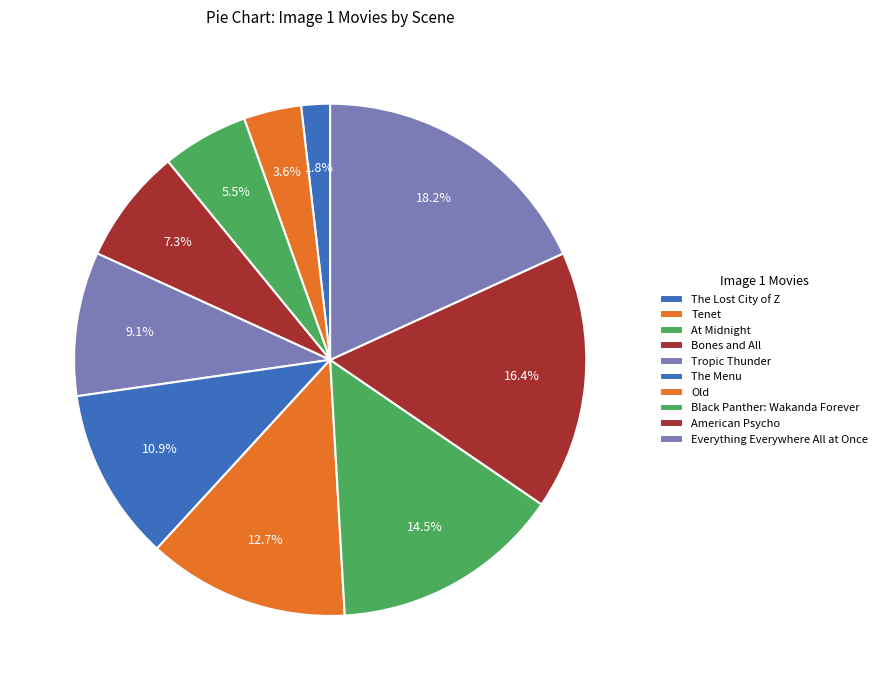

Which slice is the smallest?

The Lost City of Z